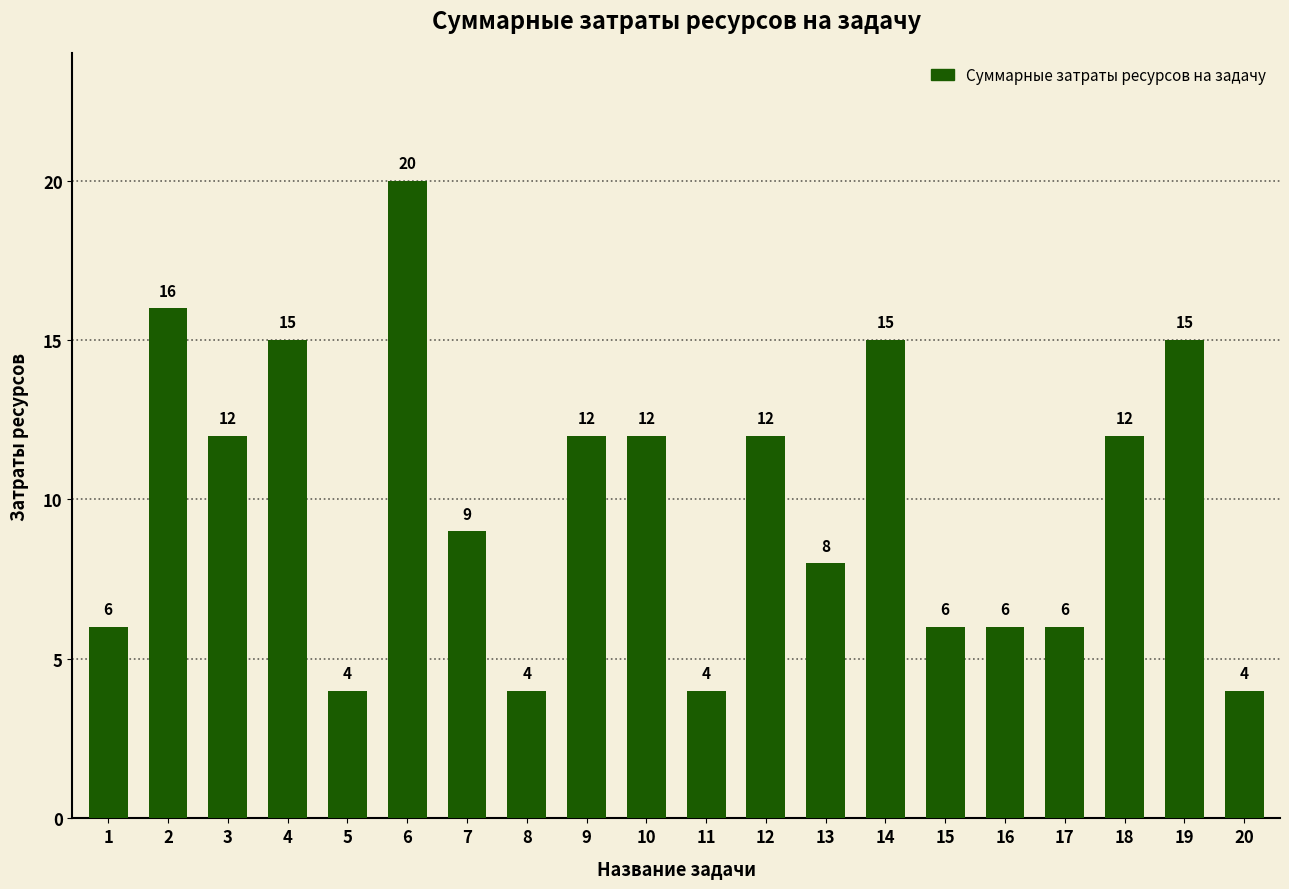

The value at 16 is 9. True or false?

False